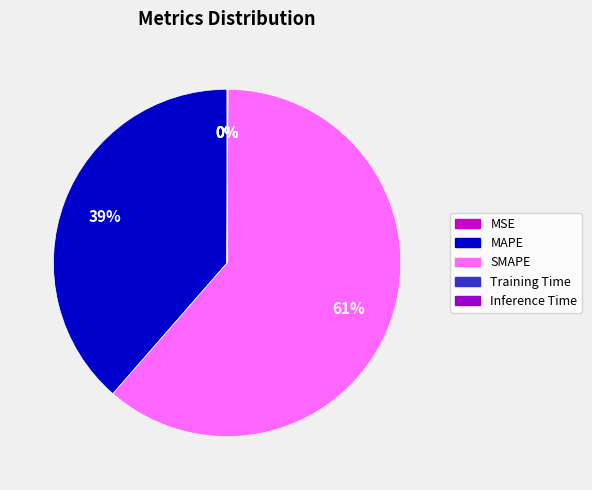

To the nearest percent, what is the combined percentage of SMAPE and MAPE?

100%